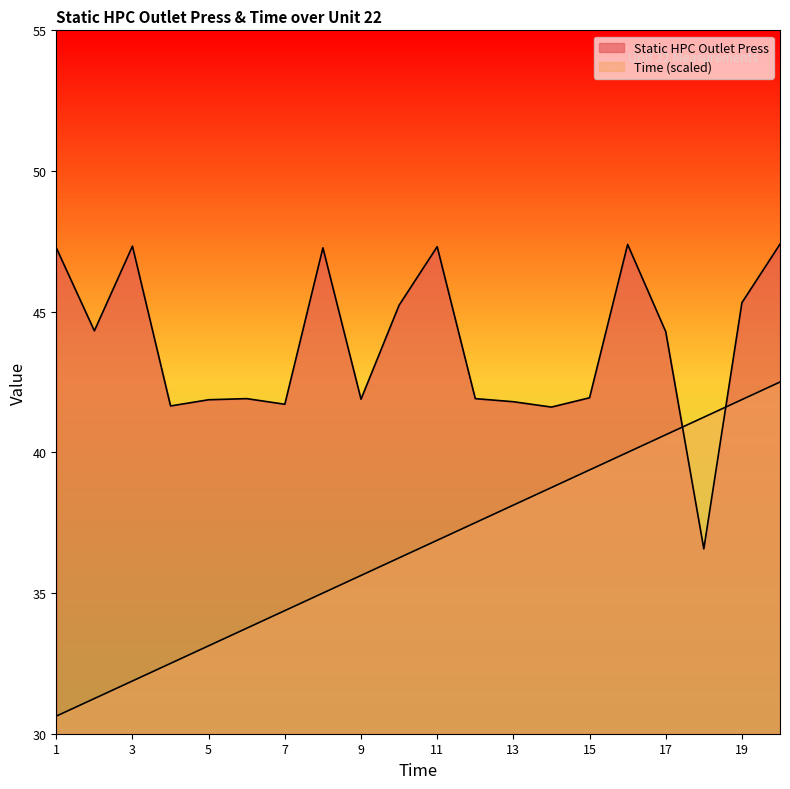

Between 3 and 6, which series saw the biggest shift?

Static HPC Outlet Press